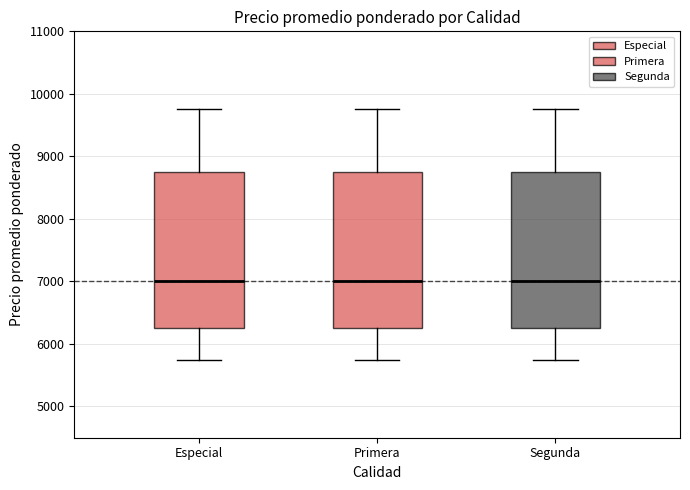

Reading left to right, read every box against the y-axis: the position of its median line, the range the box covers, and the ends of its whiskers. The values are not printed on the chart, so give them approximately, as read against the axis.

Especial: median 7000, box 6300 to 8800, whiskers 5800 to 9800
Primera: median 7000, box 6300 to 8800, whiskers 5800 to 9800
Segunda: median 7000, box 6300 to 8800, whiskers 5800 to 9800